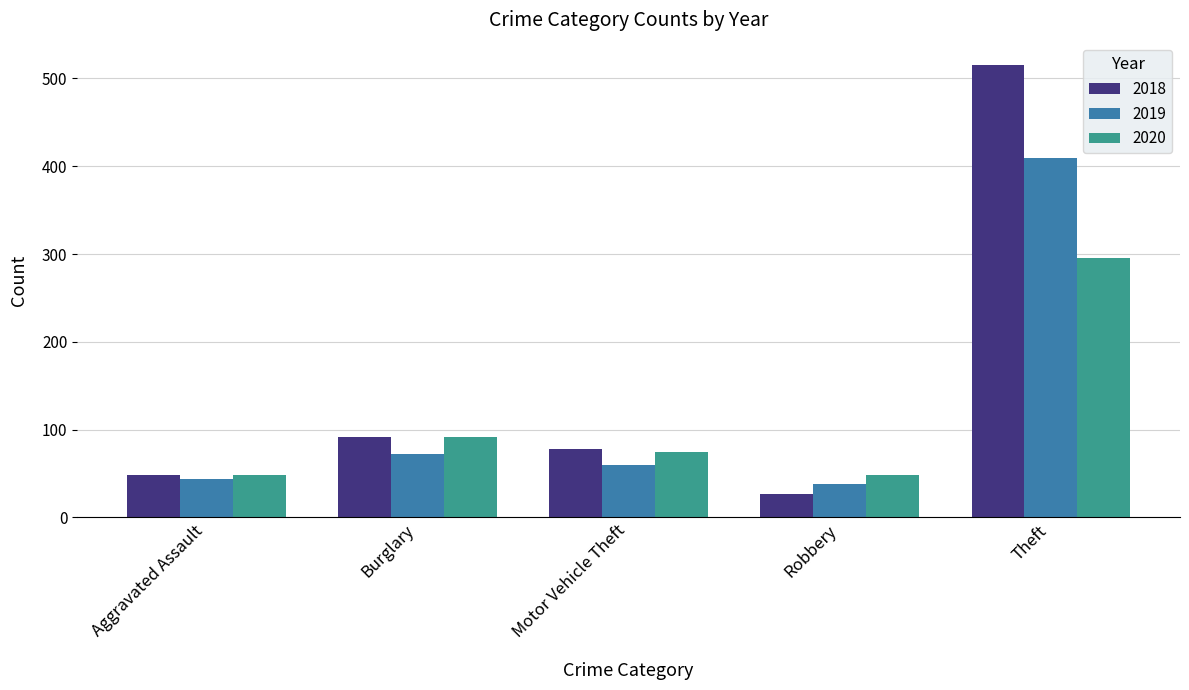

How many series are shown in this chart?

3